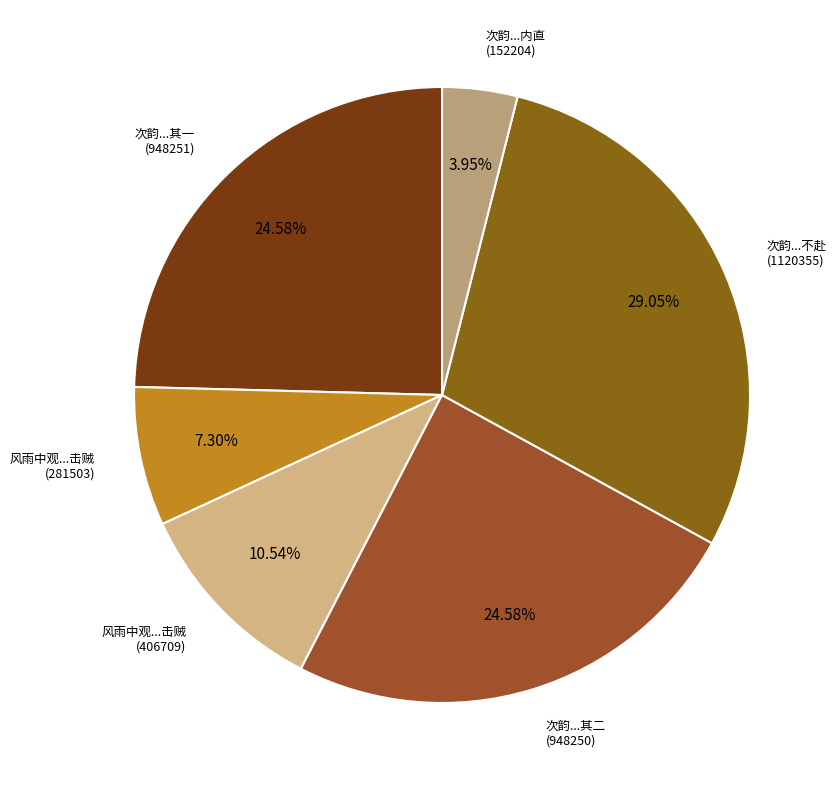

Is there a majority slice in this chart?

No